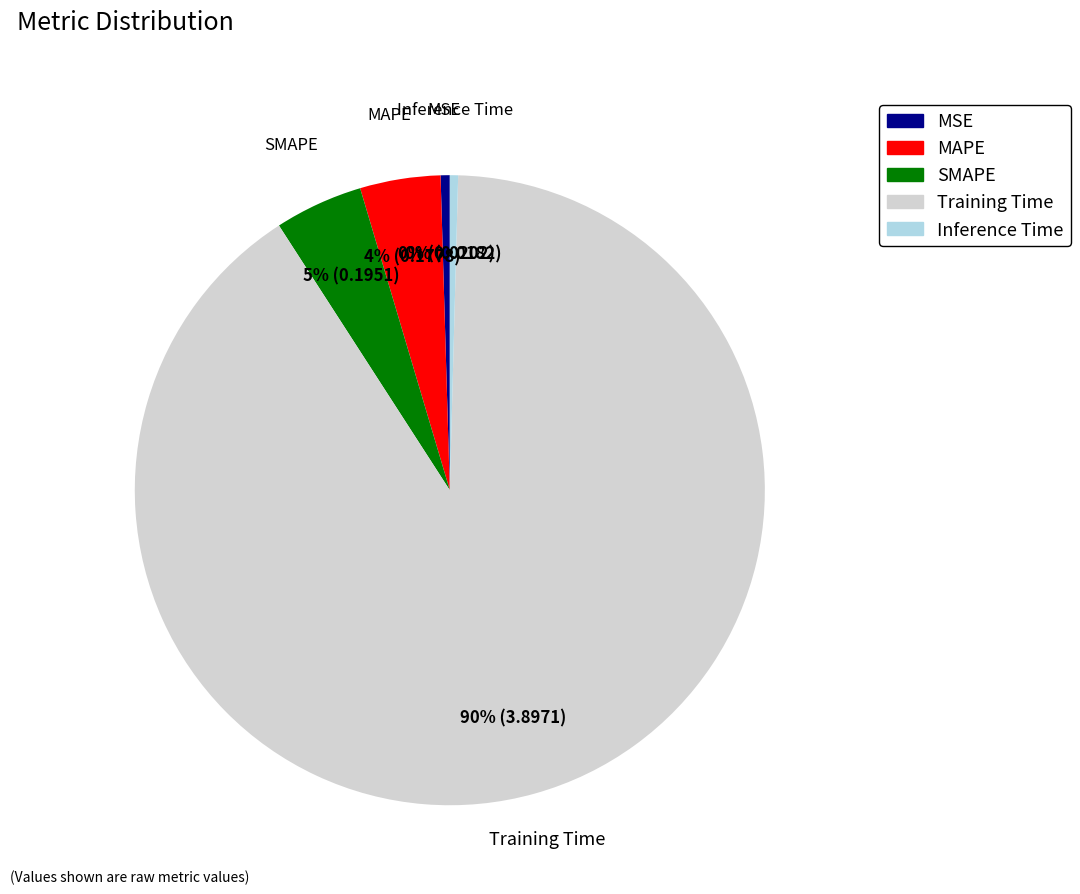

Is it true that Training Time is 97% of the pie?

False